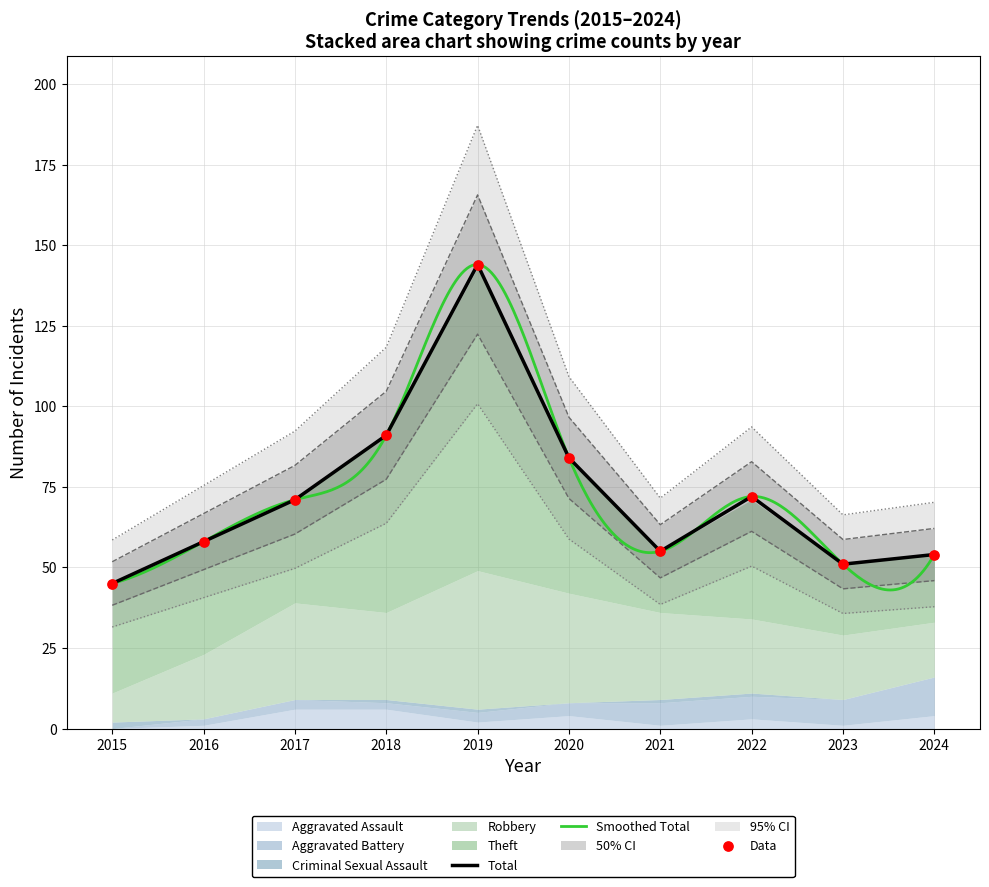

Is the value of Total at 2023 greater than the value of Theft at 2016?

Yes